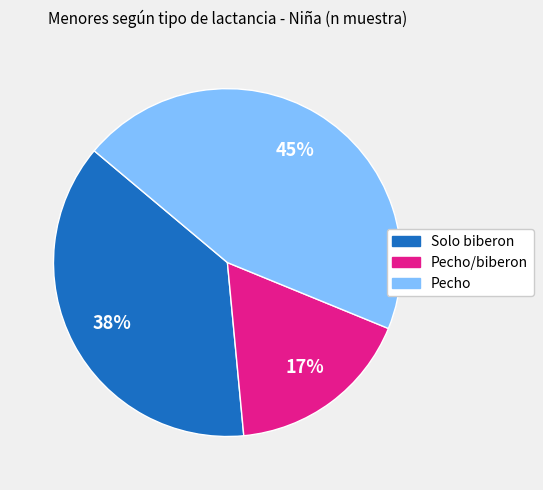

To the nearest percent, what is the difference between the largest and smallest slice percentages?

28%